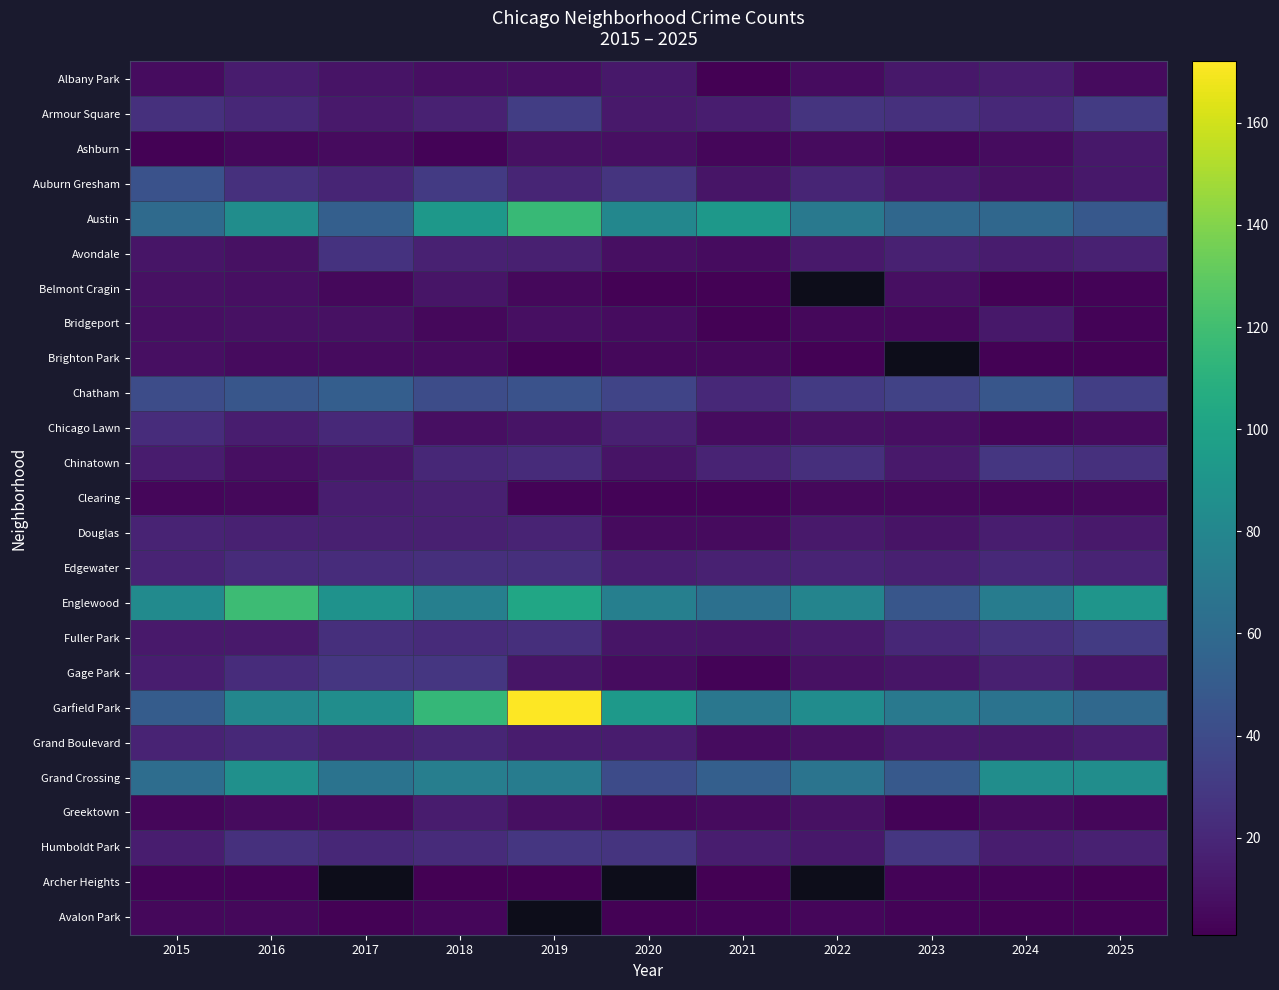

What is the total value across all series at 2018?

688.0